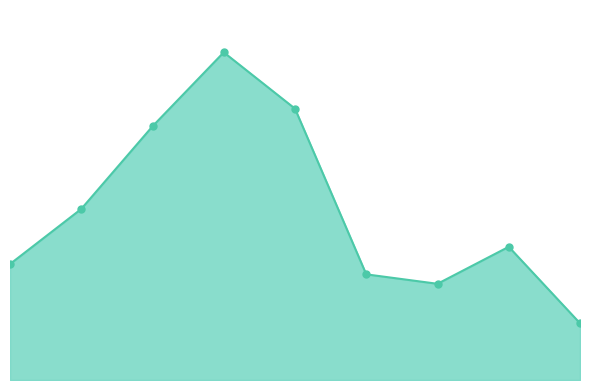

Is this an area chart (filled region under the line)?

Yes